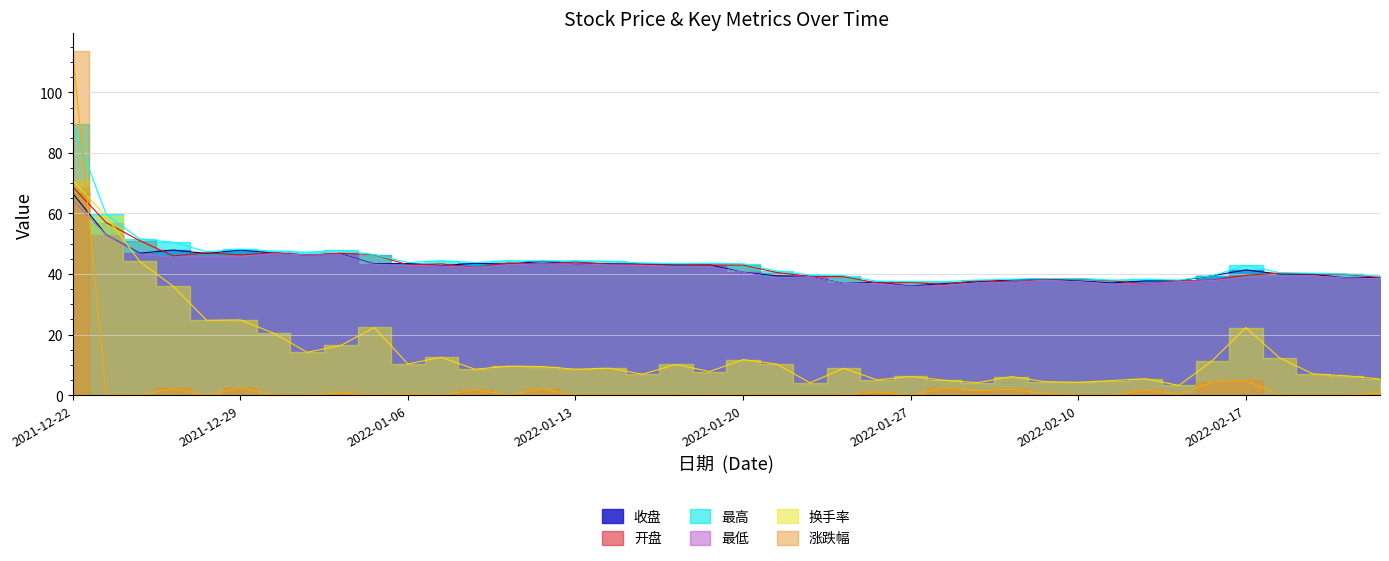

What is the difference between the highest and lowest values at 2022-02-15?

34.8